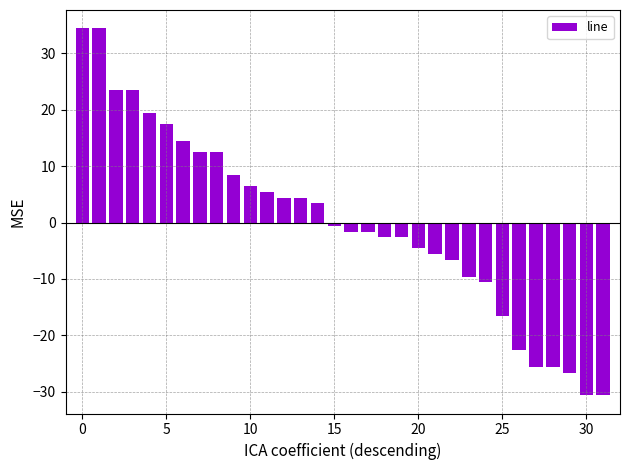

What is the difference between the second highest and second lowest values?

65.0